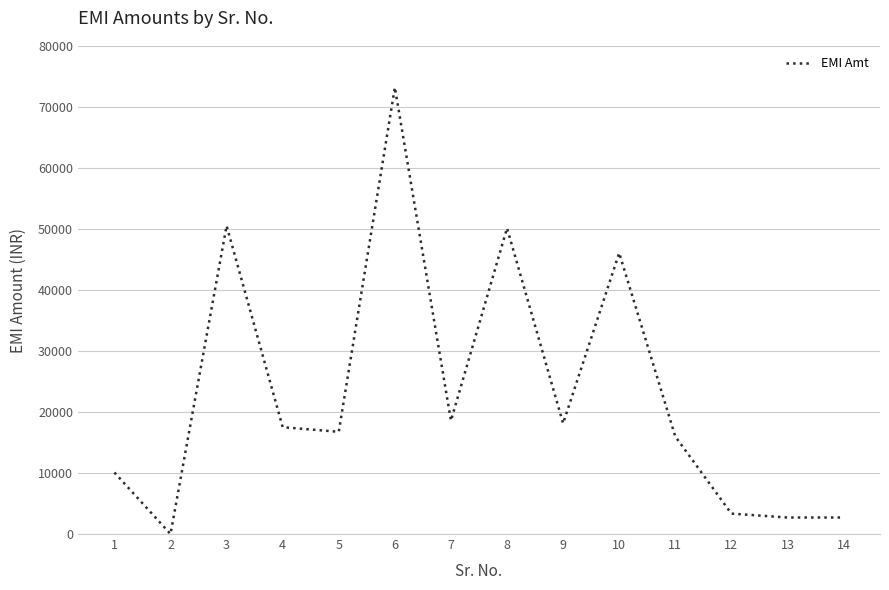

Reading left to right, extract all data points from this chart.

10086	0	50555	17520	16765	73241	18592	50166	18141	46088	16000	3350	2709	2709